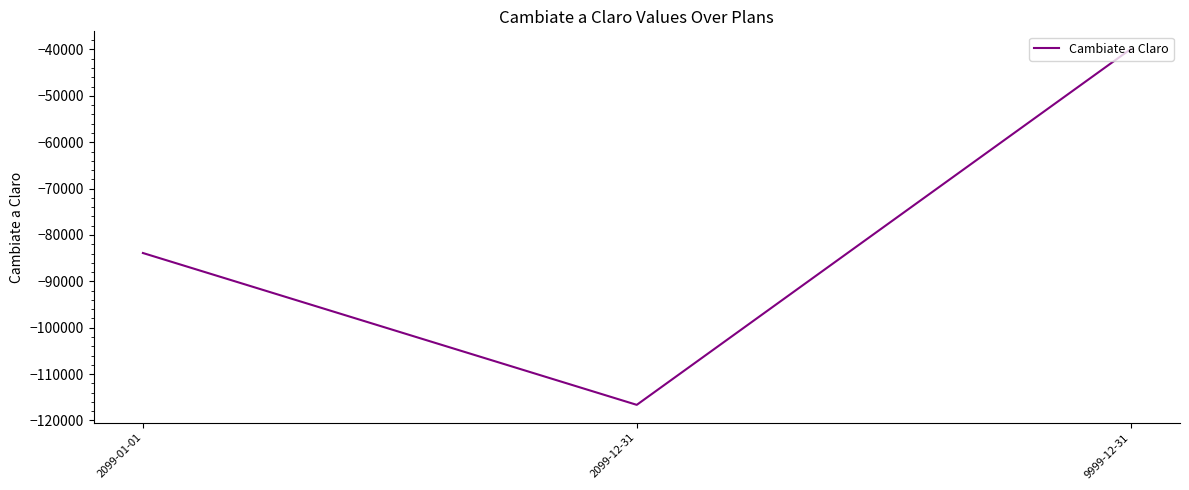

What is the difference between the values at 2099-12-31 and 2099-01-01?

32743.6